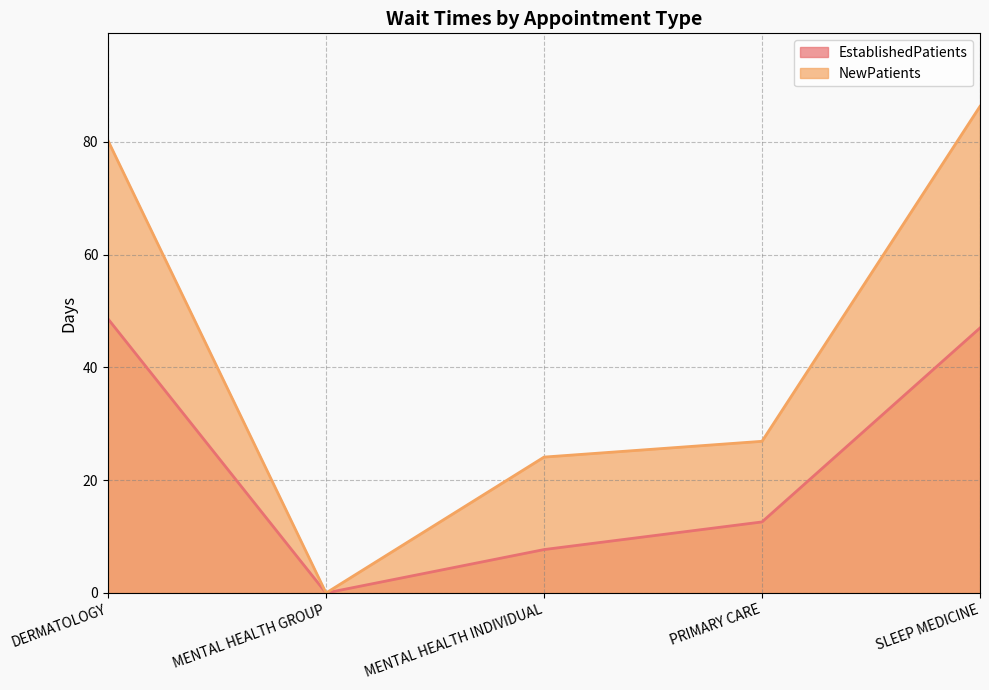

Is the value of NewPatients at DERMATOLOGY greater than the value of EstablishedPatients at MENTAL HEALTH GROUP?

Yes